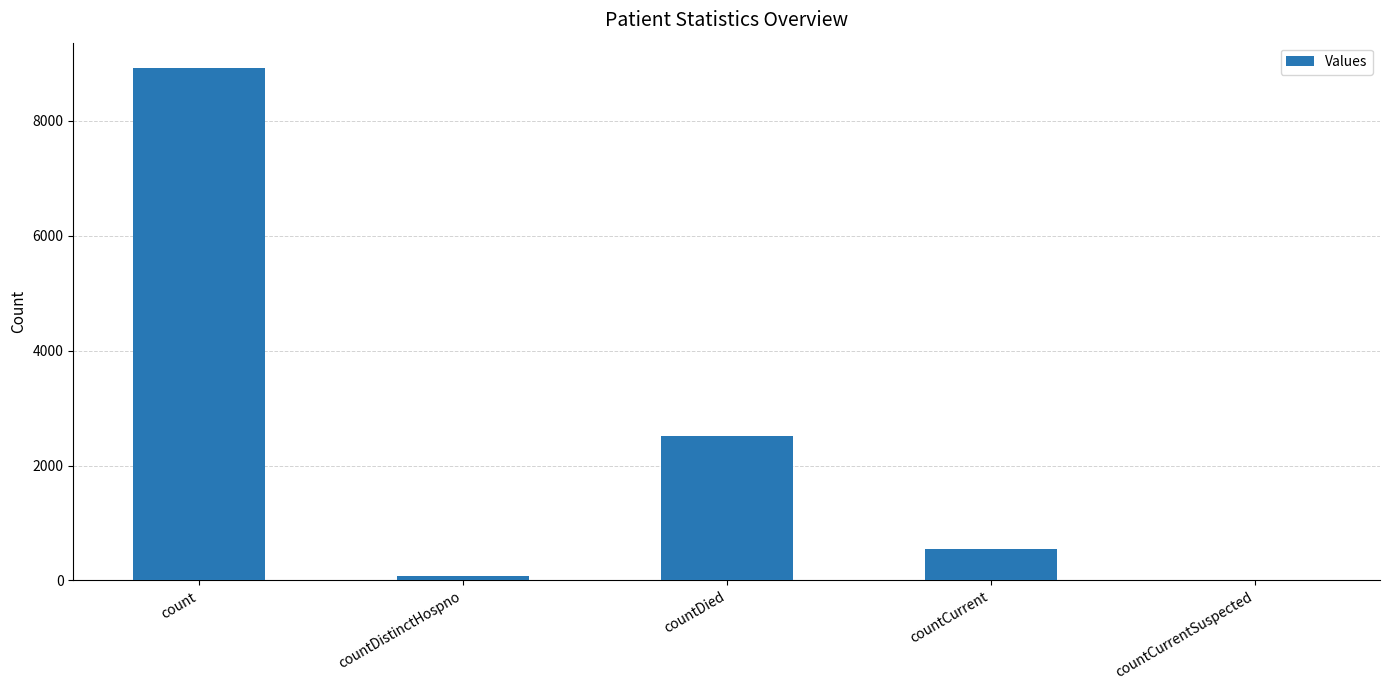

Reading left to right, transcribe all the data shown in this chart.

count=8911	countDistinctHospno=77	countDied=2512	countCurrent=551	countCurrentSuspected=0